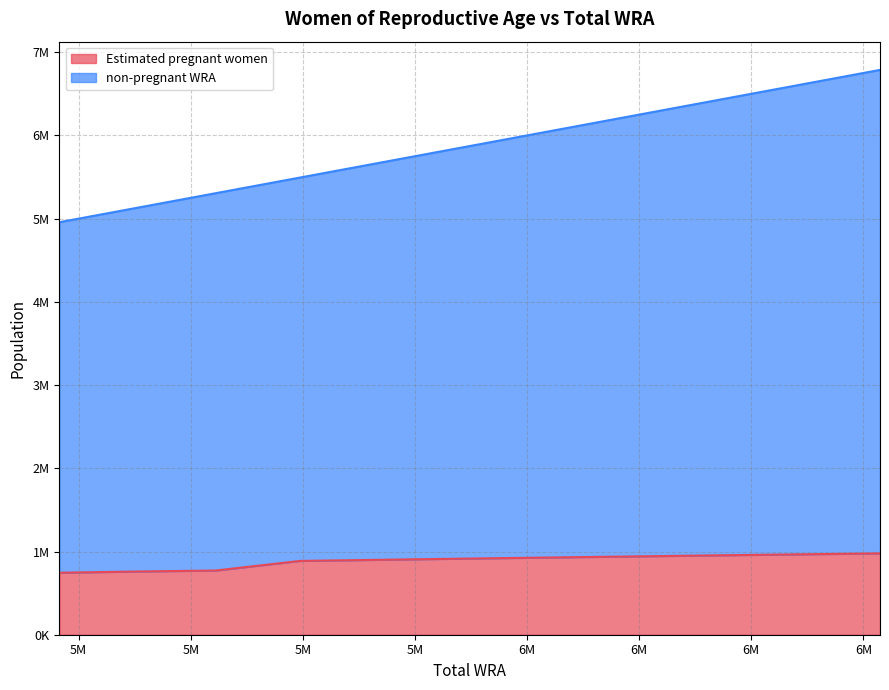

Reading left to right, what are all the values shown in this chart?

Estimated pregnant women: 744808.1	759330.4	771328.8	886979.0	901044.8	915014.9	927938.5	940714.5	953285.4	965520.9	977444.2
non-pregnant WRA: 4957000.0	5125000.0	5305000.0	5494000.0	5682000.0	5867000.0	6050000.0	6235000.0	6413000.0	6598000.0	6787000.0